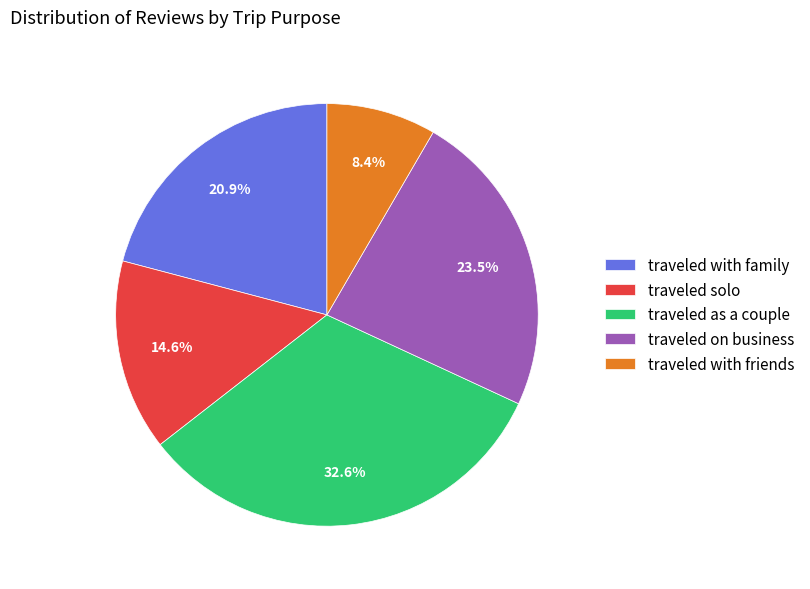

To the nearest percent, what is the difference between the traveled as a couple and traveled on business slice percentages?

9%